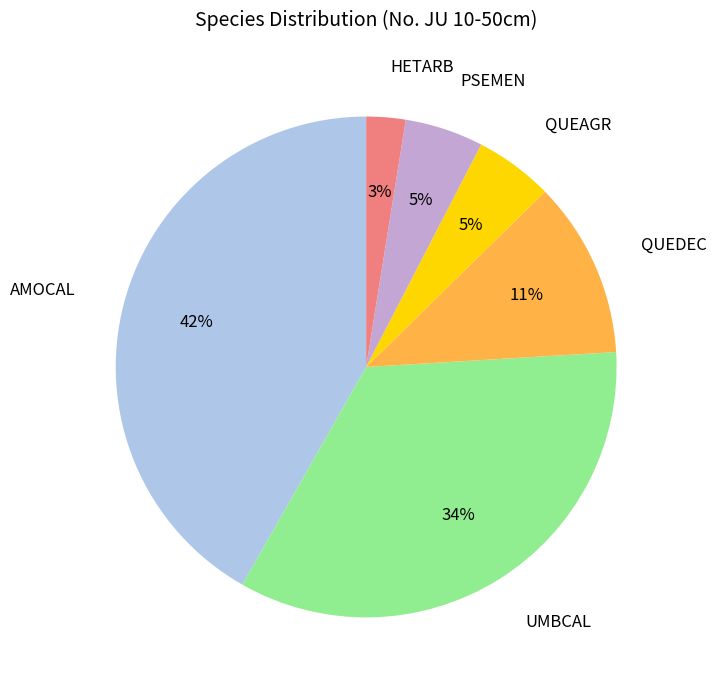

Count the number of slices in the pie.

6